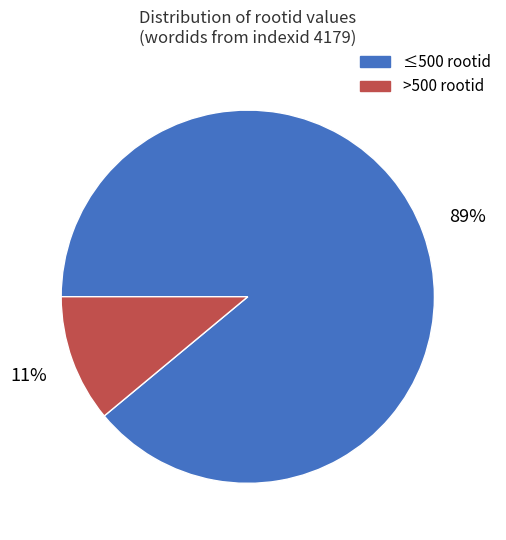

Approximately how many times larger is the value at ≤500 rootid compared to >500 rootid?

8.1